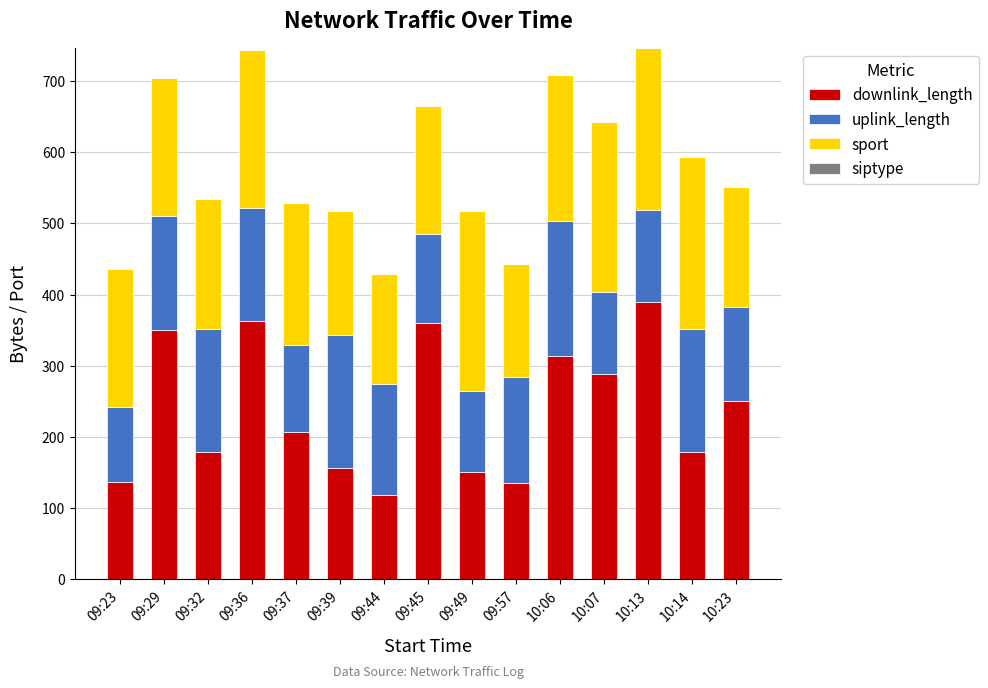

What is the total value across all series at 09:36?

742.8